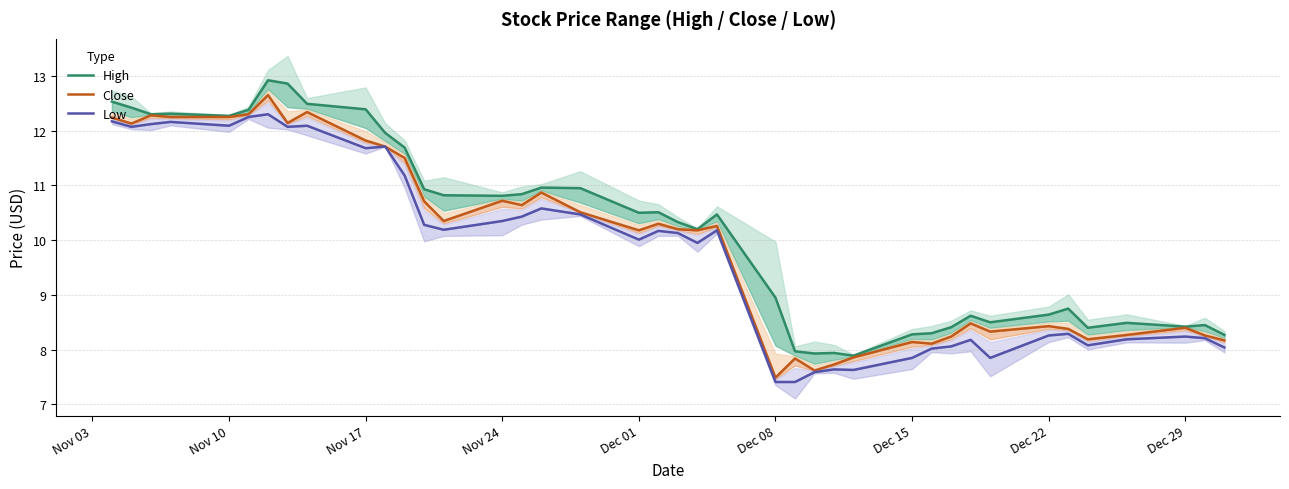

What are all the series names shown in the legend?

High, Close, Low